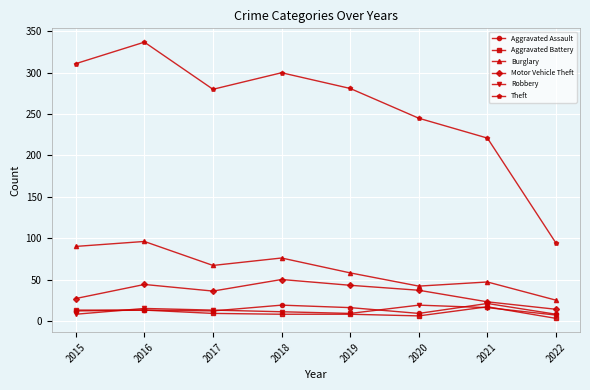

True or false: Theft and Motor Vehicle Theft cross at least once.

False